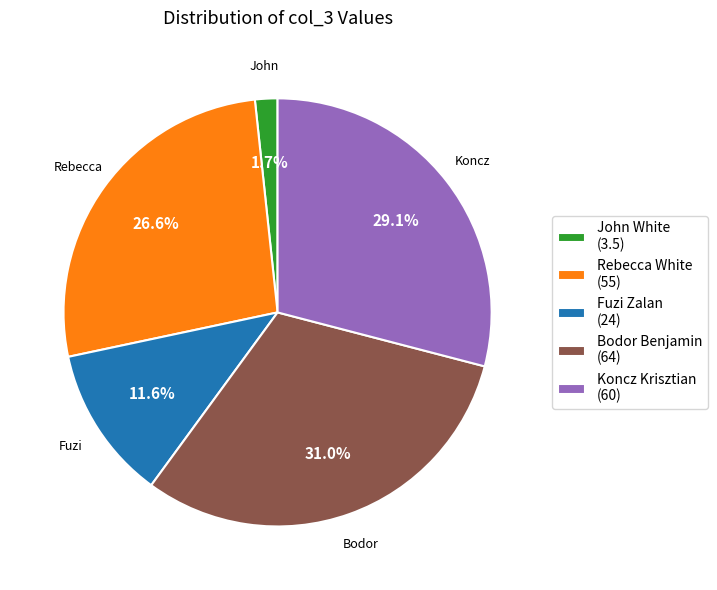

To the nearest percent, what is the difference between the John White and Koncz Krisztian slice percentages?

27%